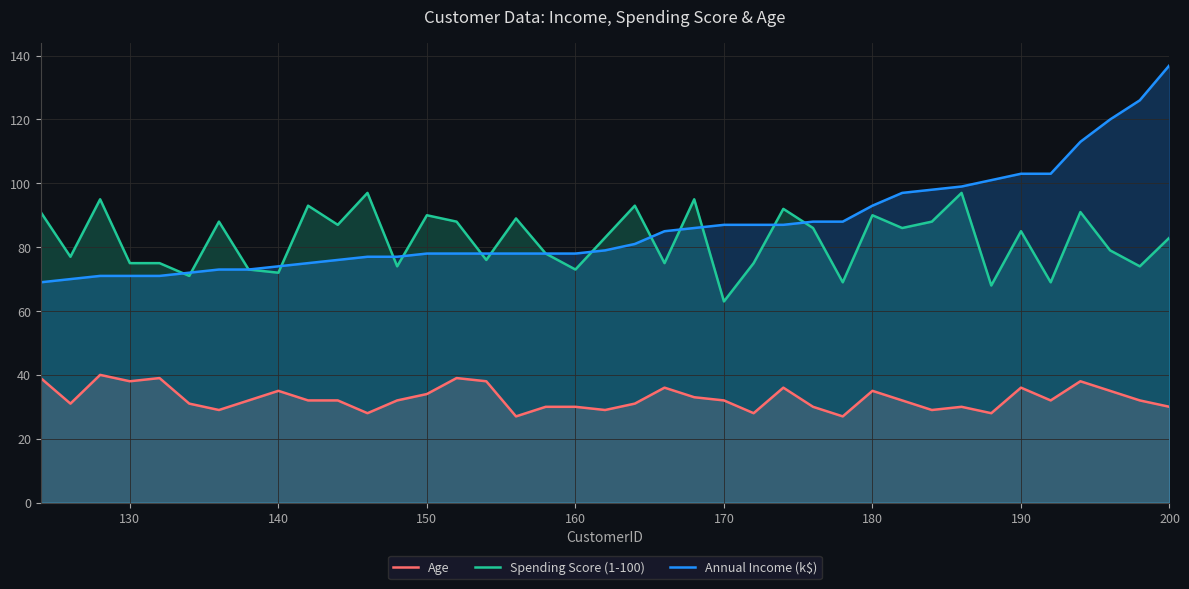

True or false: Age has a value of 20 at 190.

False